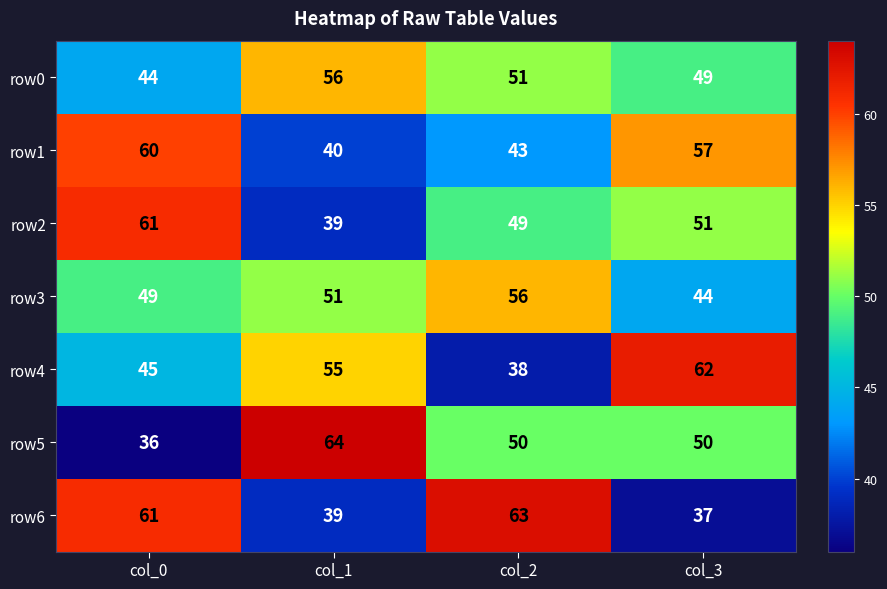

At how many categories does at least one series exceed 36?

4